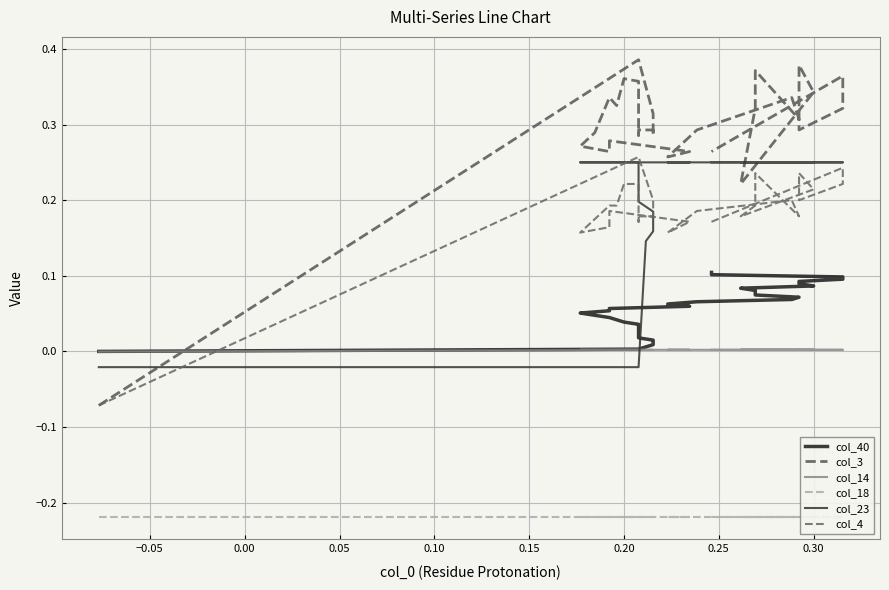

How many values in col_14 are above zero?

35